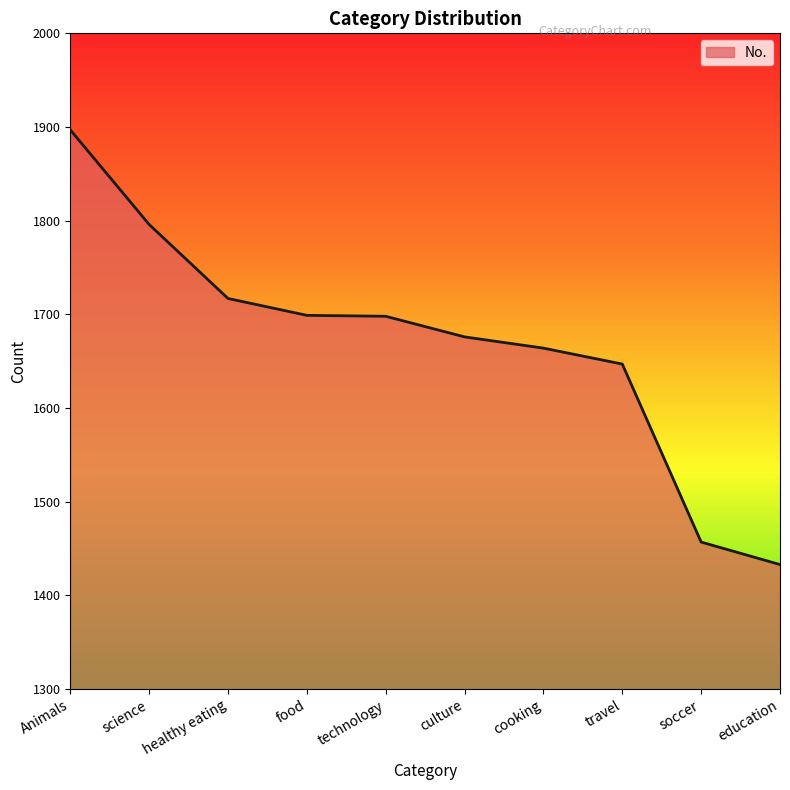

True or false: there are more than 2 points higher than both neighbors.

False